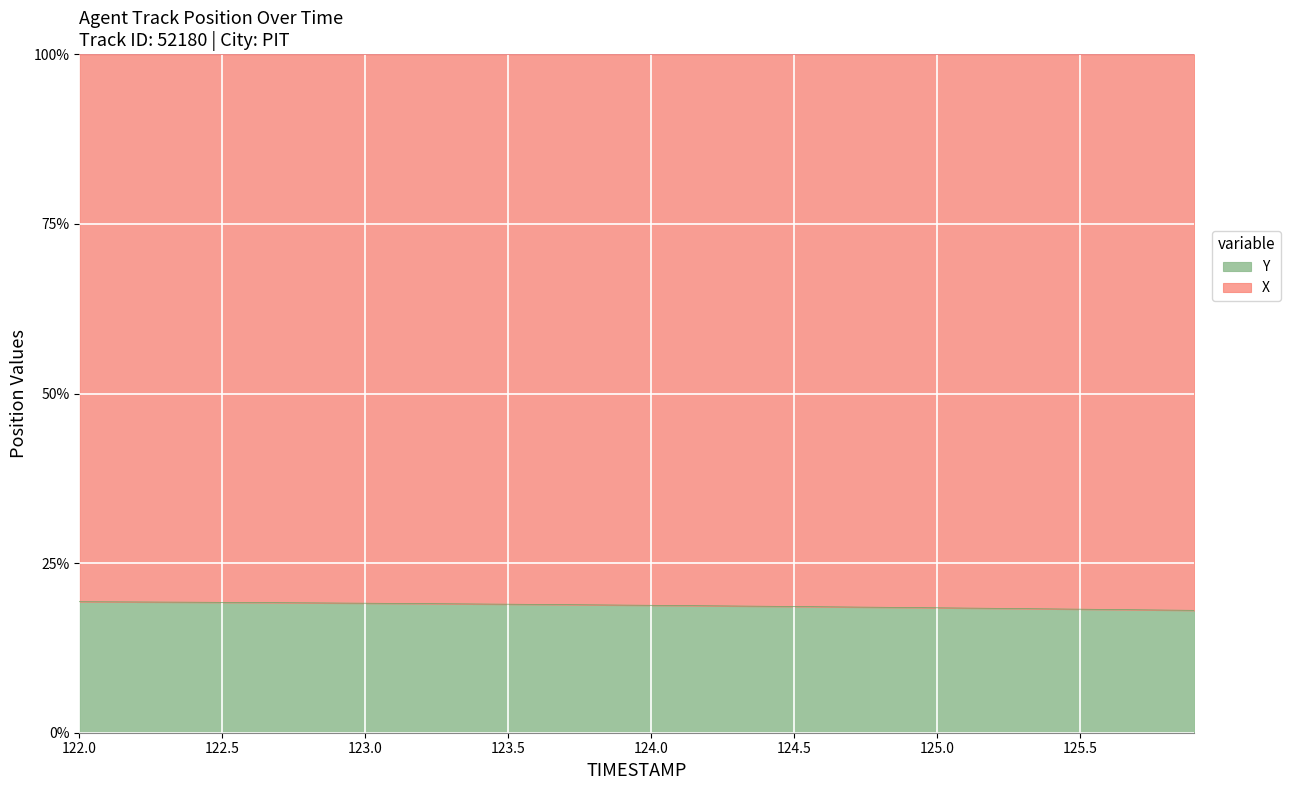

Rank the categories by value from highest to lowest.

122.0, 122.1, 122.2, 122.3, 122.4, 122.5, 122.6, 122.7, 122.8, 122.9, 123.0, 123.1, 123.2, 123.3, 123.4, 123.5, 123.6, 123.7, 123.8, 123.9, 124.0, 124.1, 124.2, 124.3, 124.4, 124.5, 124.6, 124.7, 124.8, 124.9, 125.0, 125.1, 125.2, 125.3, 125.4, 125.5, 125.6, 125.7, 125.8, 125.9